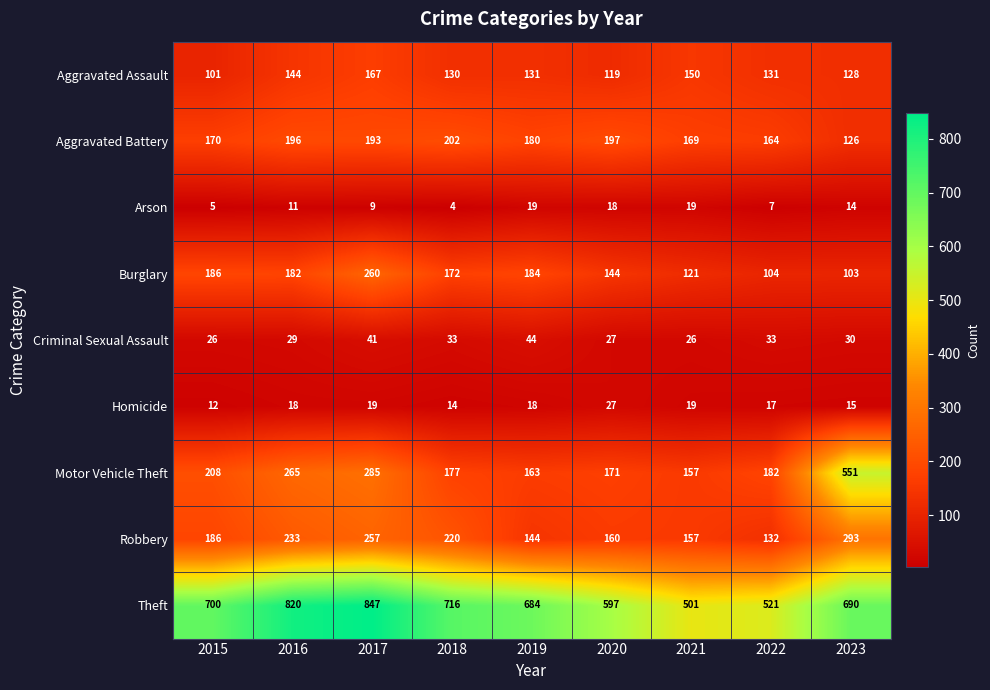

The value of Robbery at 2018 is 92. True or false?

False